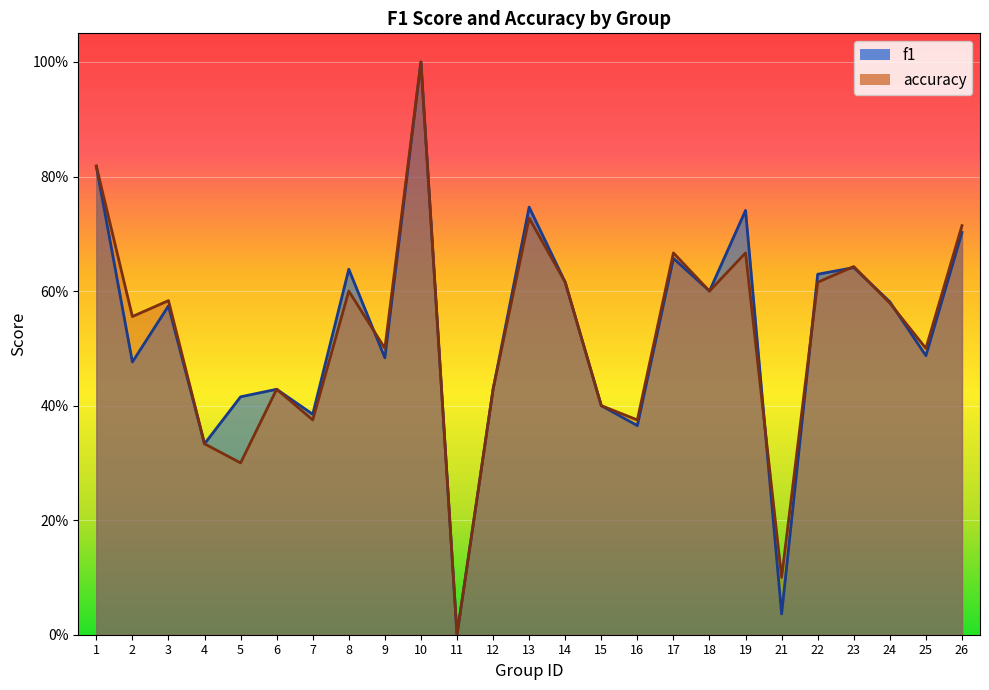

List the series in order of their overall mean, lowest first.

accuracy, f1